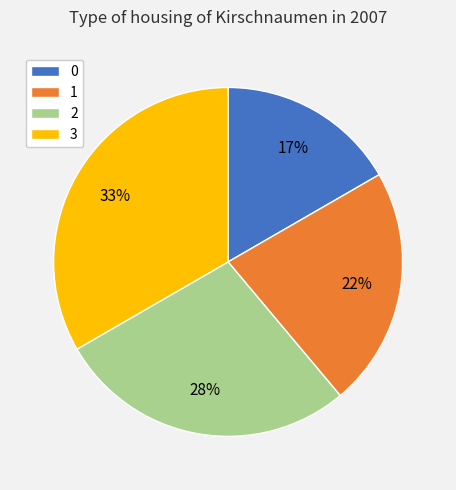

How many segments does this pie chart have?

4